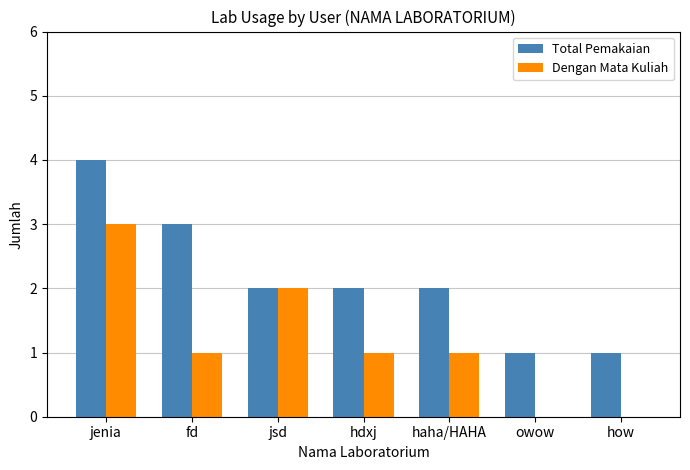

What is the sum of the Dengan Mata Kuliah values at hdxj and jsd?

3